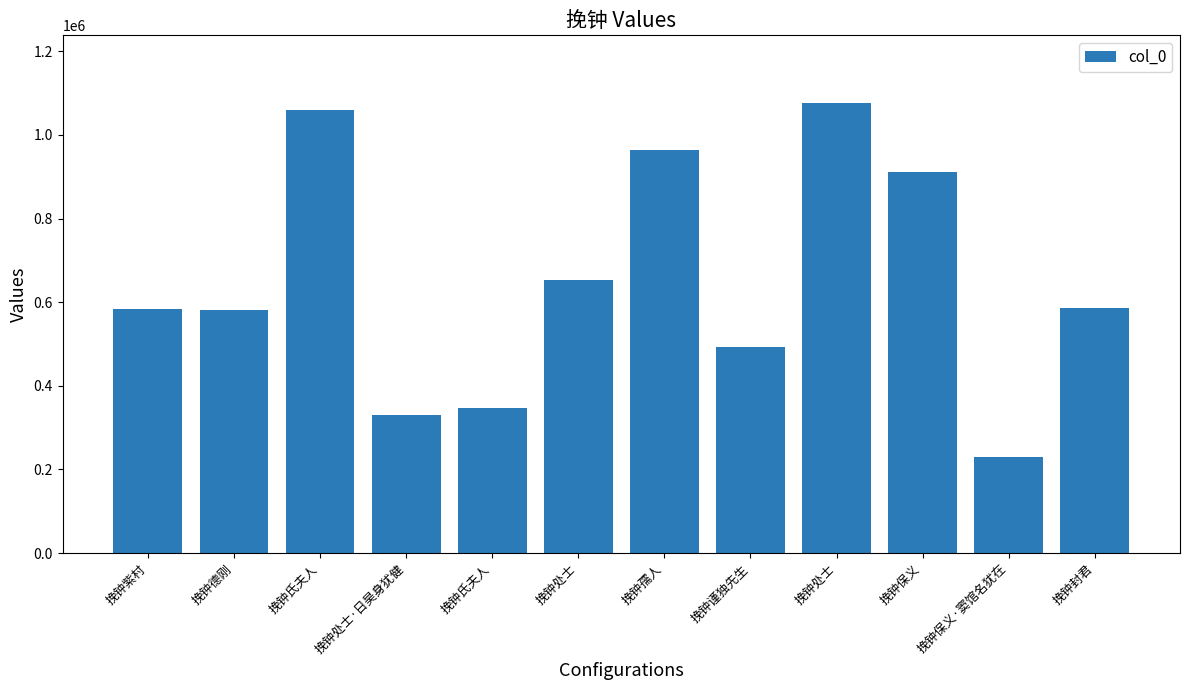

Does the chart contain any negative values?

No